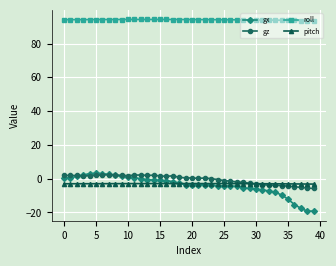

Which series has the largest total across all categories?

roll